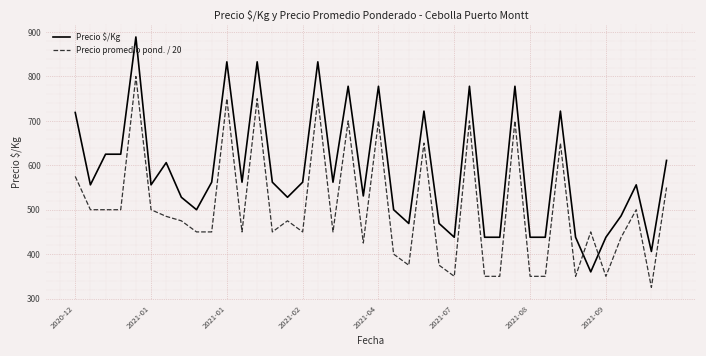

Is this an area chart (filled region under the line)?

No